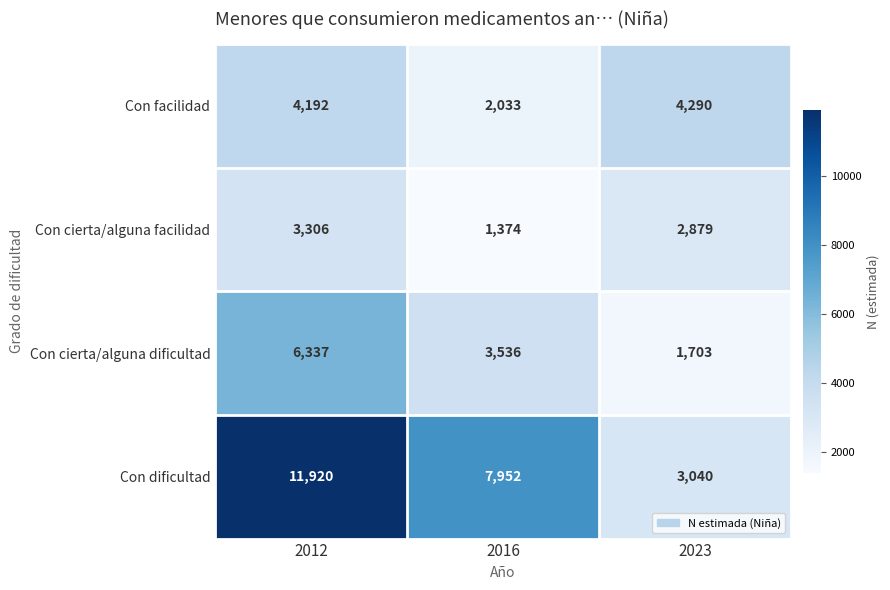

What is the difference between the maximum and minimum values in the Con facilidad series?

2257